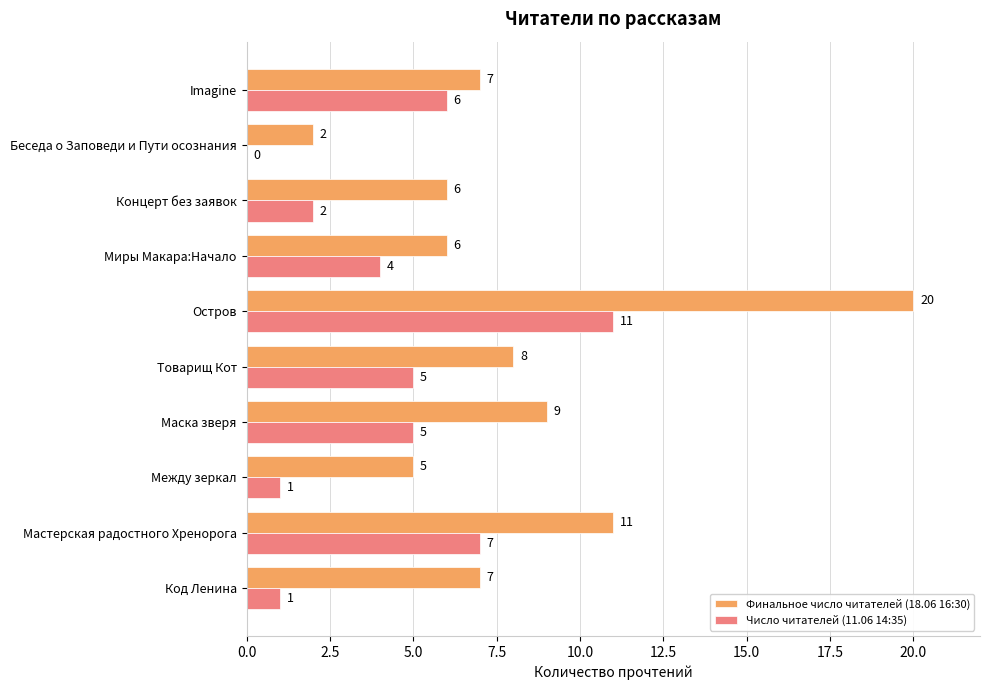

Which series has the largest total across all categories?

Финальное число читателей (18.06 16:30)